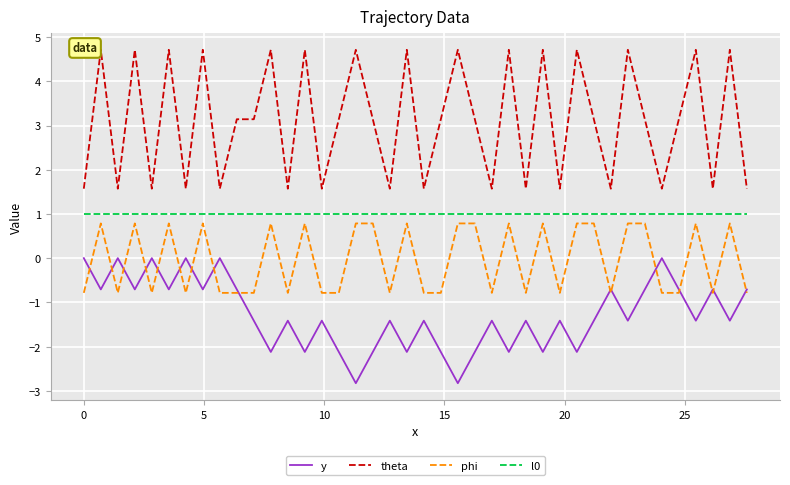

How many categories are shown in the chart?

40